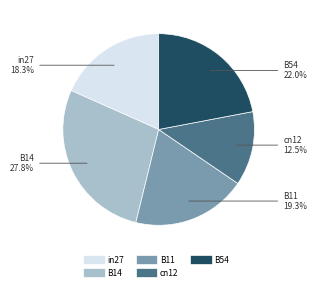

Which slice is the smallest?

cn12